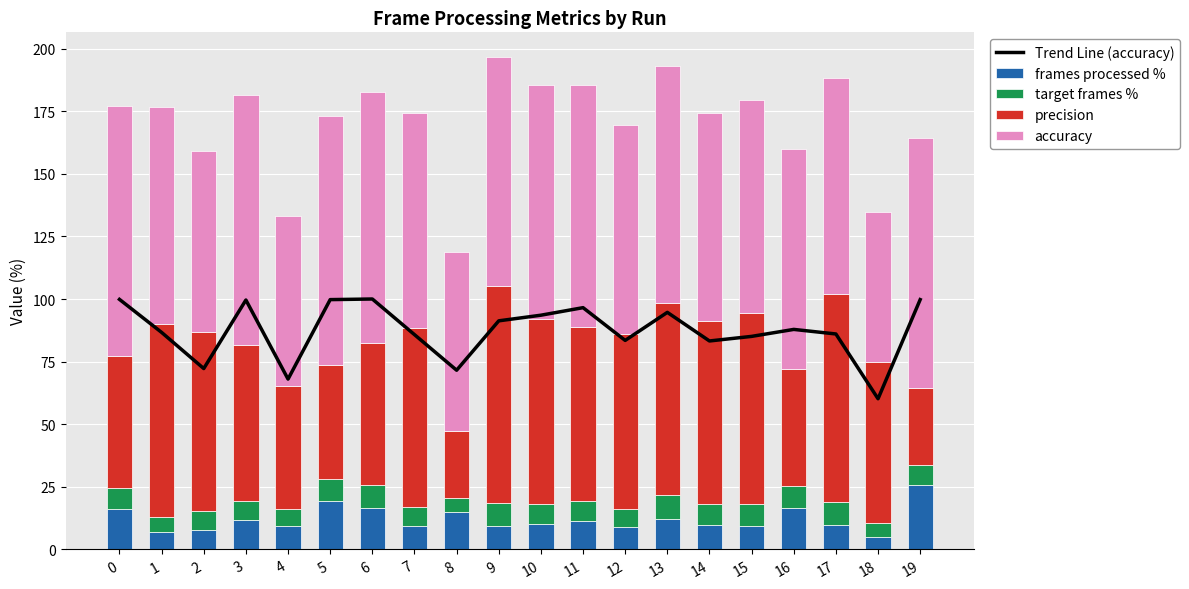

What is the value of the accuracy bar at the 13th from the left?

83.5